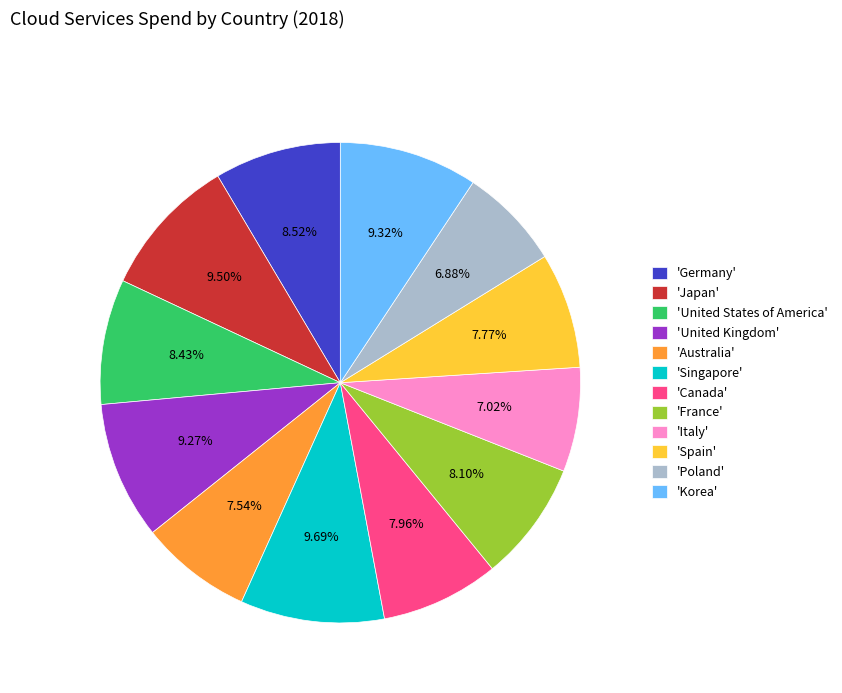

Approximately how many times larger is the value at 'France' compared to 'Spain'?

1.0